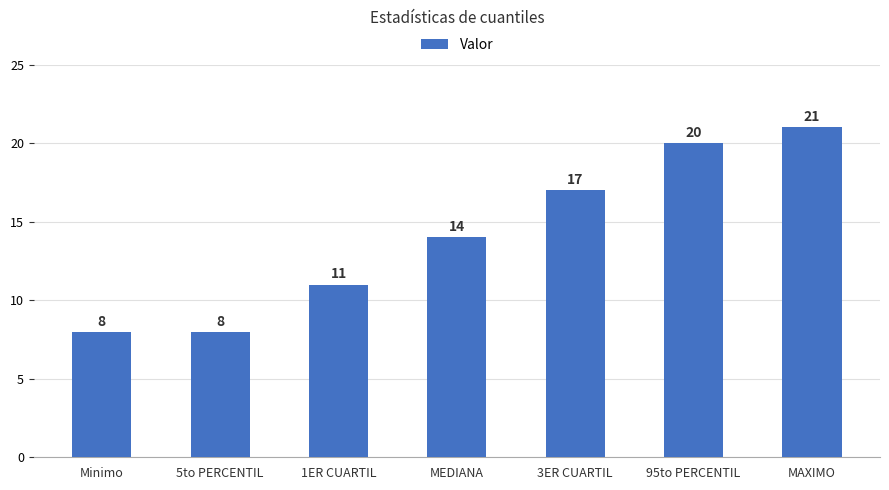

Which category has the highest value across all series?

MAXIMO